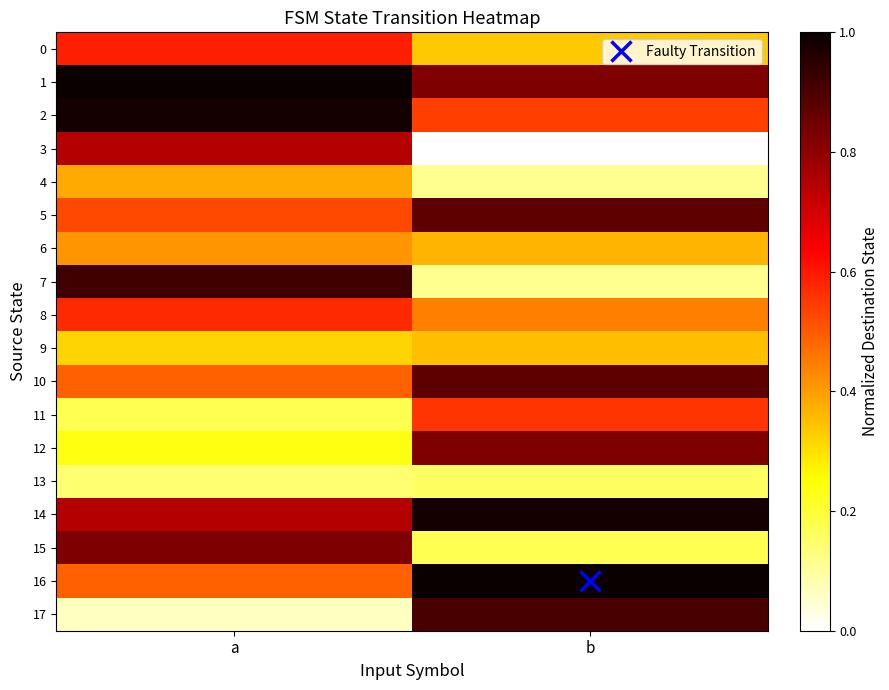

At b, list the series in order from smallest to largest.

3, 4, 7, 13, 15, 0, 9, 6, 8, 2, 11, 1, 12, 5, 10, 17, 14, 16